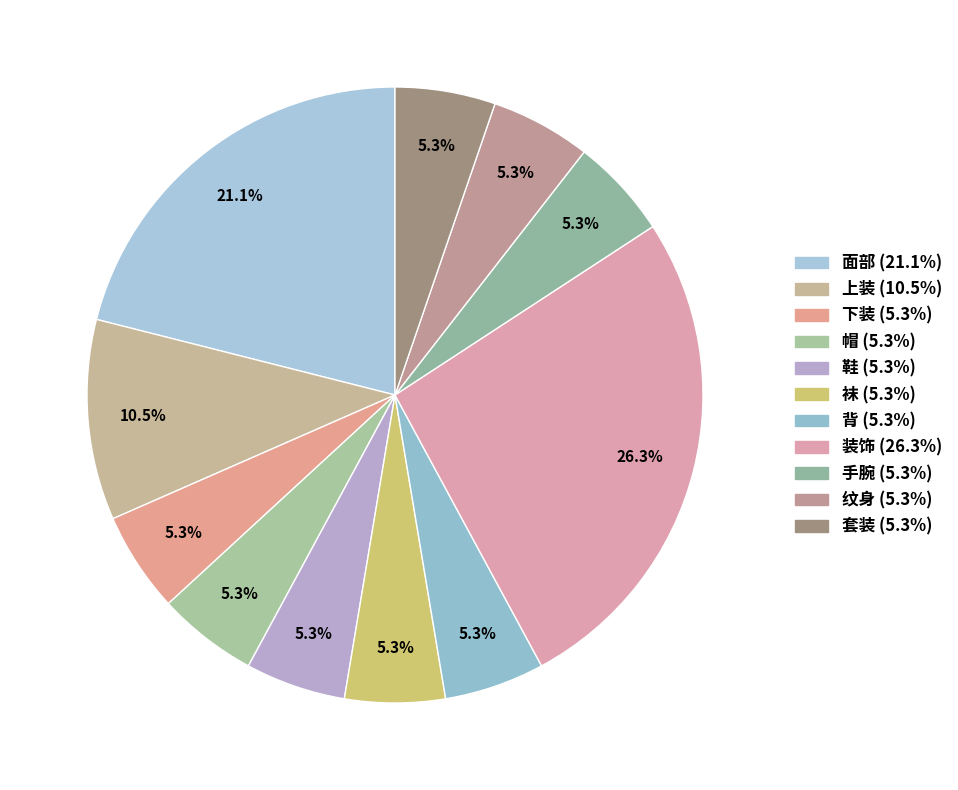

To the nearest percent, what percentage of the pie is 下装?

5%